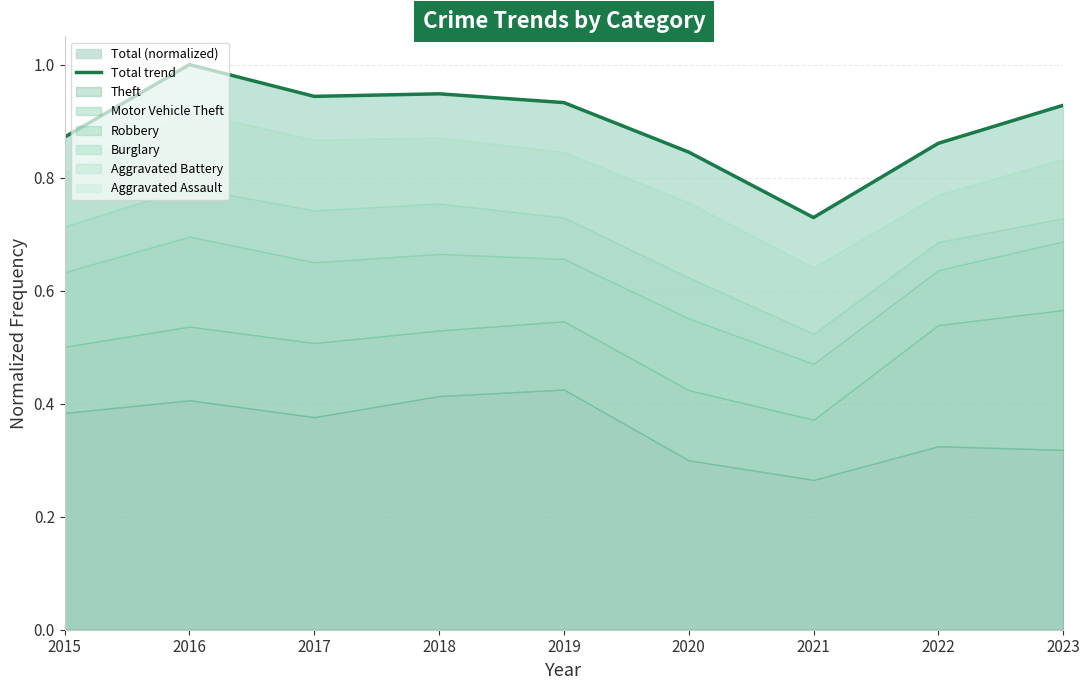

Which has a higher value, 2017 or 2015?

2017